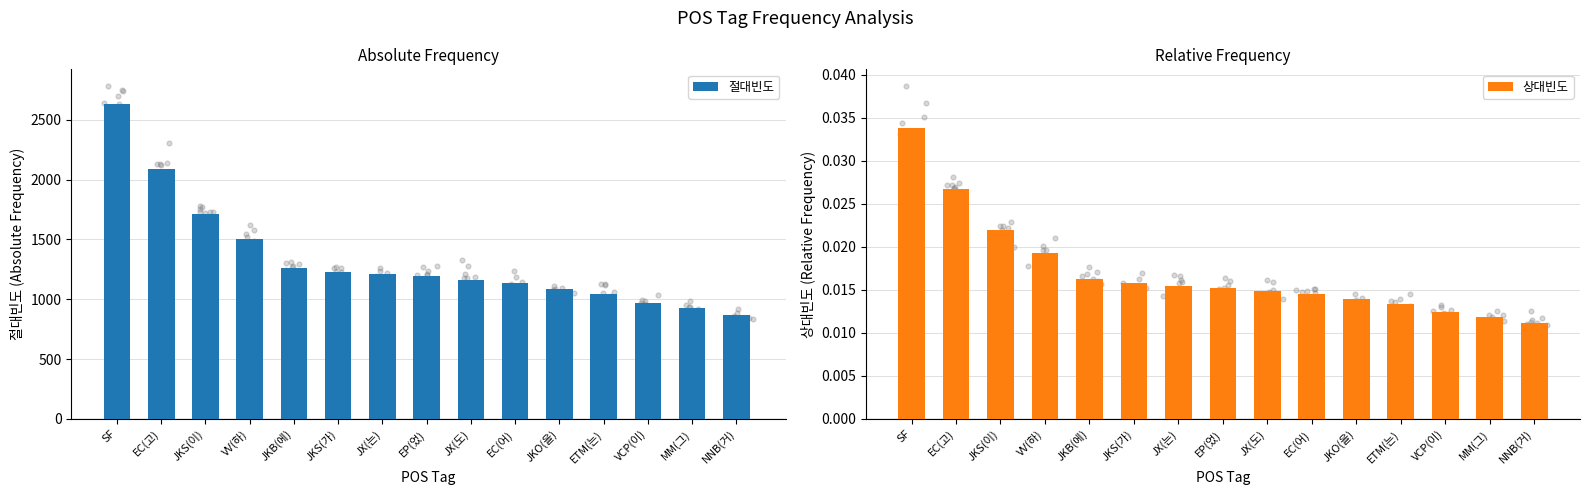

At which category is the sum across all series the highest?

SF